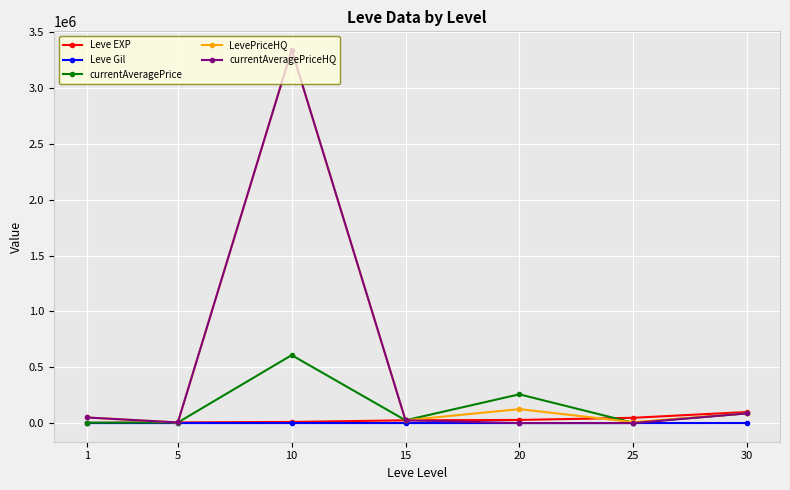

What is the difference between the Leve Gil values at 30 and 15?

173.0